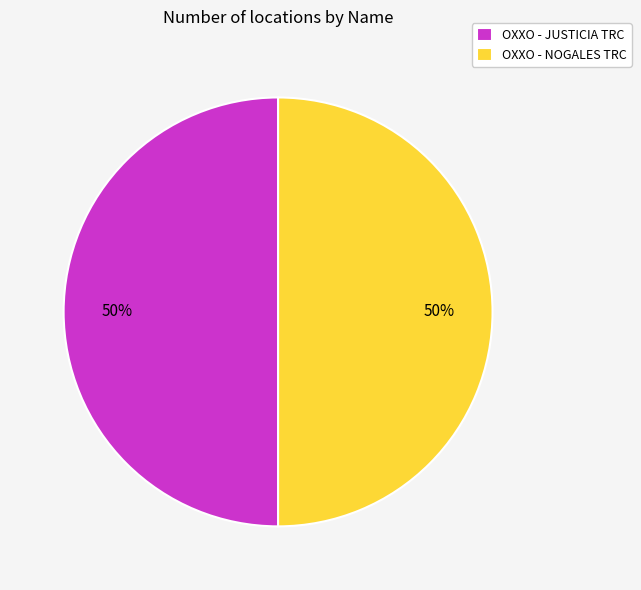

What is the ratio of the value at OXXO - NOGALES TRC to the value at OXXO - JUSTICIA TRC?

1.0